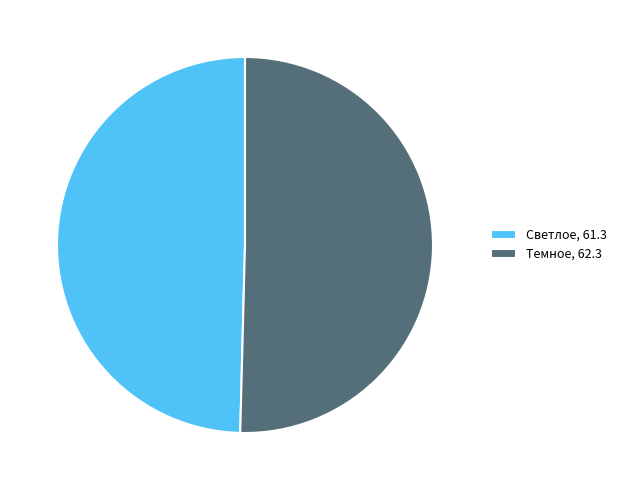

Count the number of slices in the pie.

2